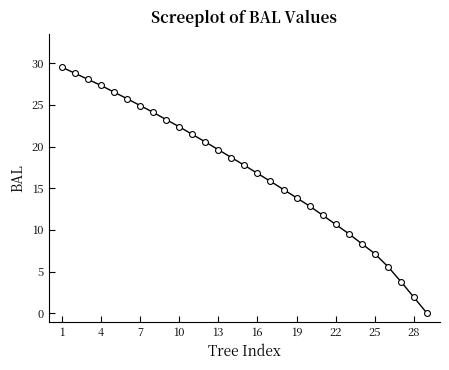

What is the range of Y values (max minus min)?

29.5